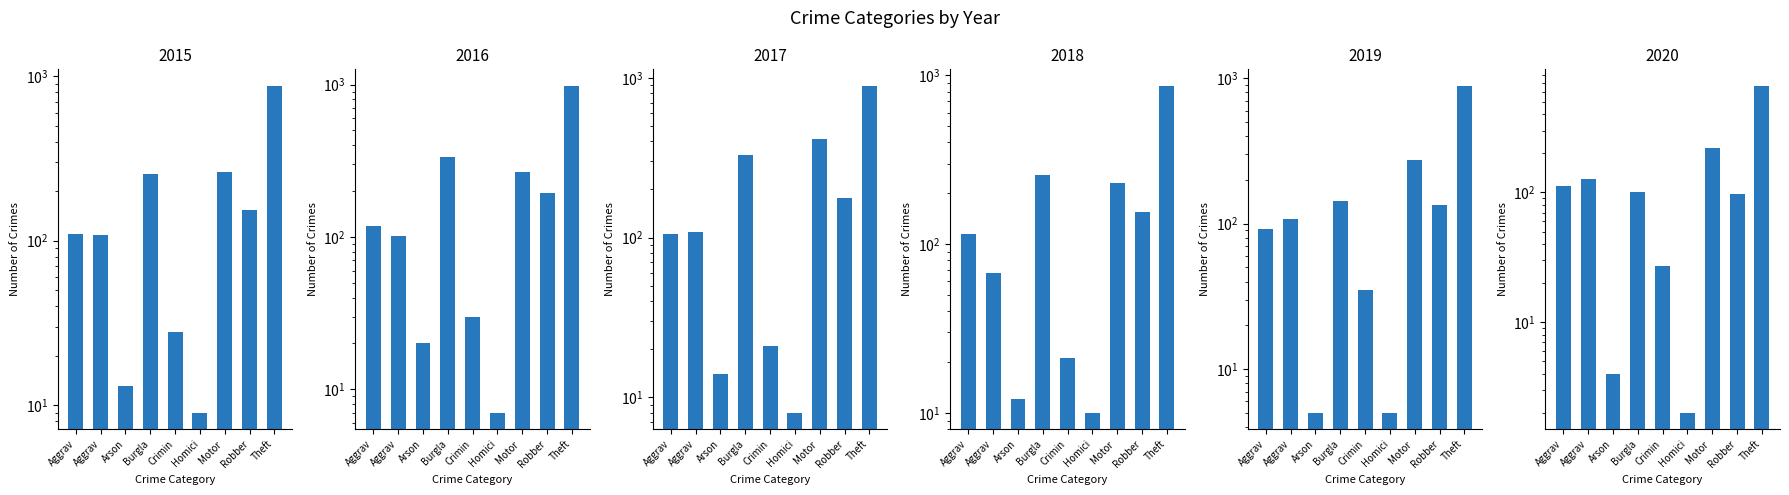

What is the spread (max minus min) of values at Robber?

97